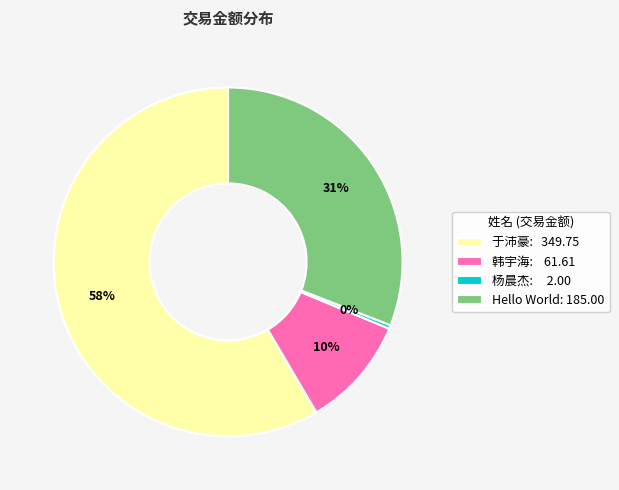

What percentage is the 韩宇海: 61.61 slice, to the nearest percent?

10%